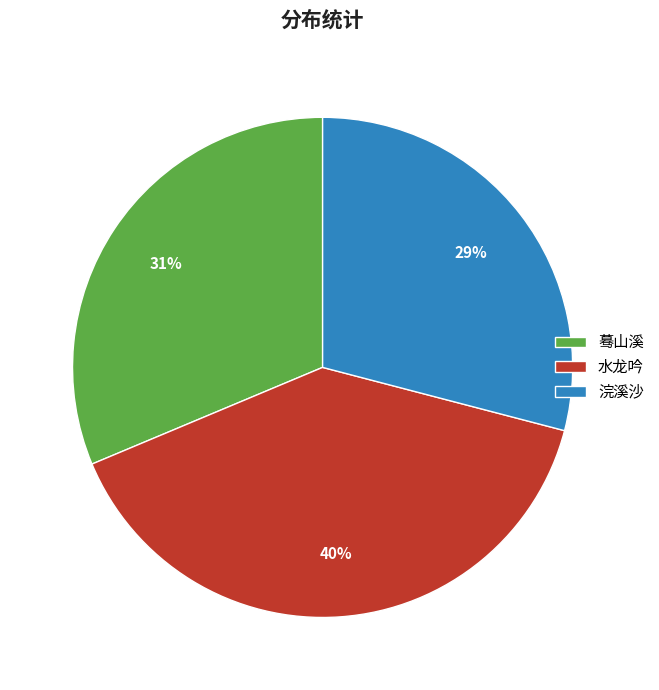

How many segments does this pie chart have?

3